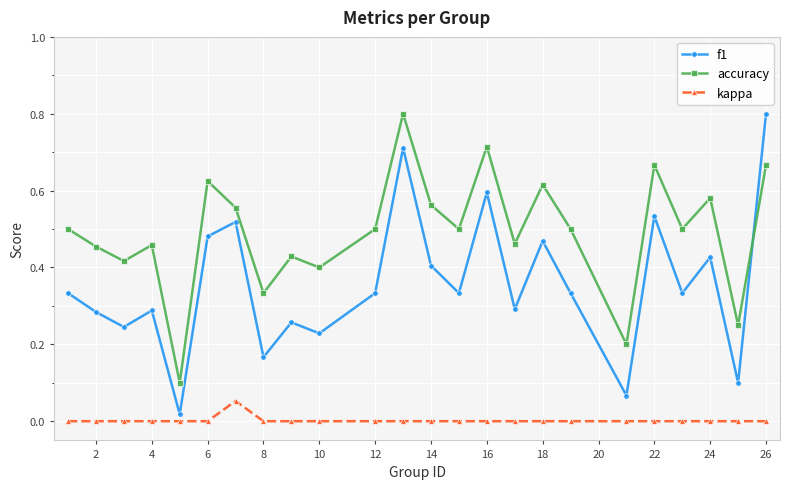

What is the highest value of the f1 series?

0.8